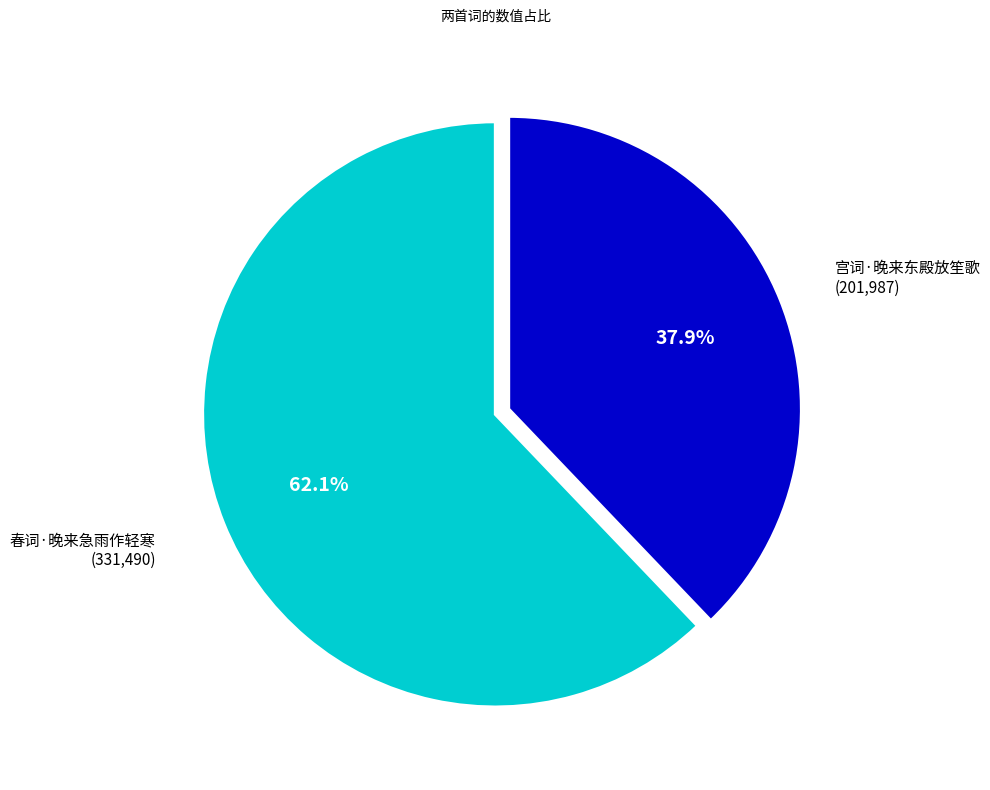

Rank the categories by value from highest to lowest.

春词·晚来急雨作轻寒, 宫词·晚来东殿放笙歌